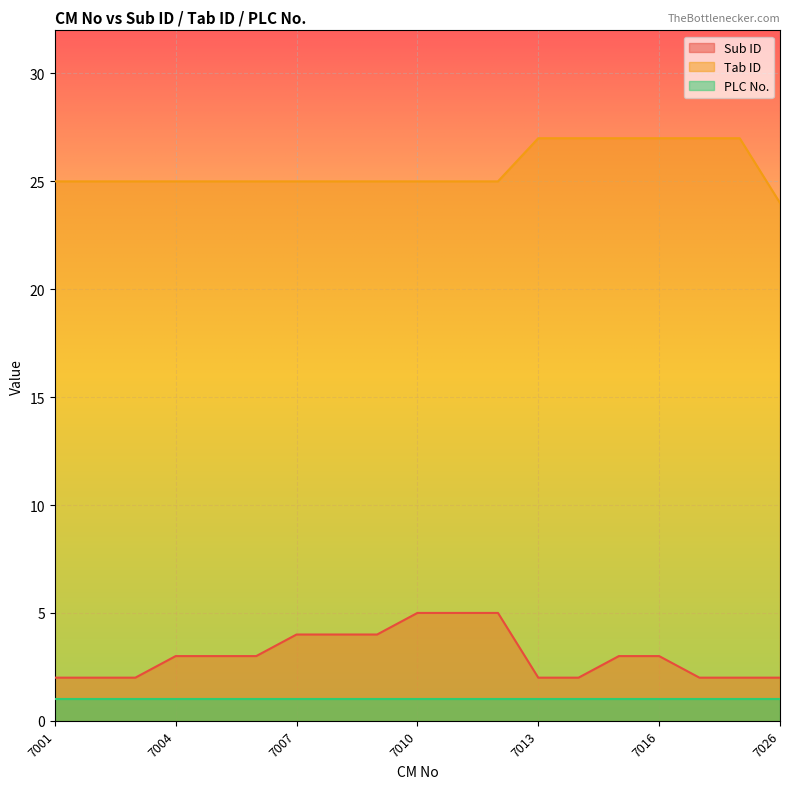

True or false: Tab ID and Sub ID cross at least once.

False